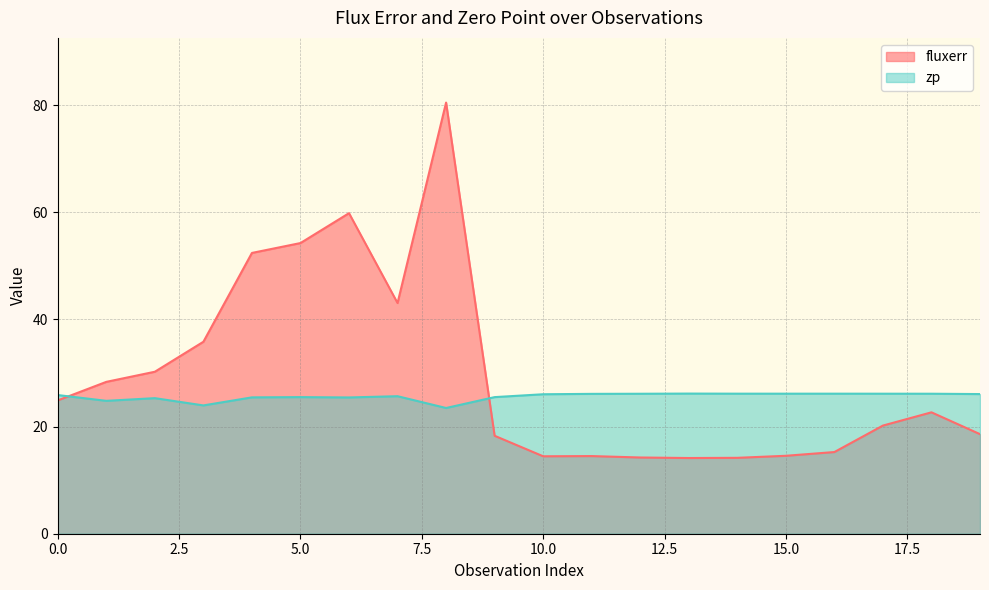

At which label does fluxerr reach its peak?

8